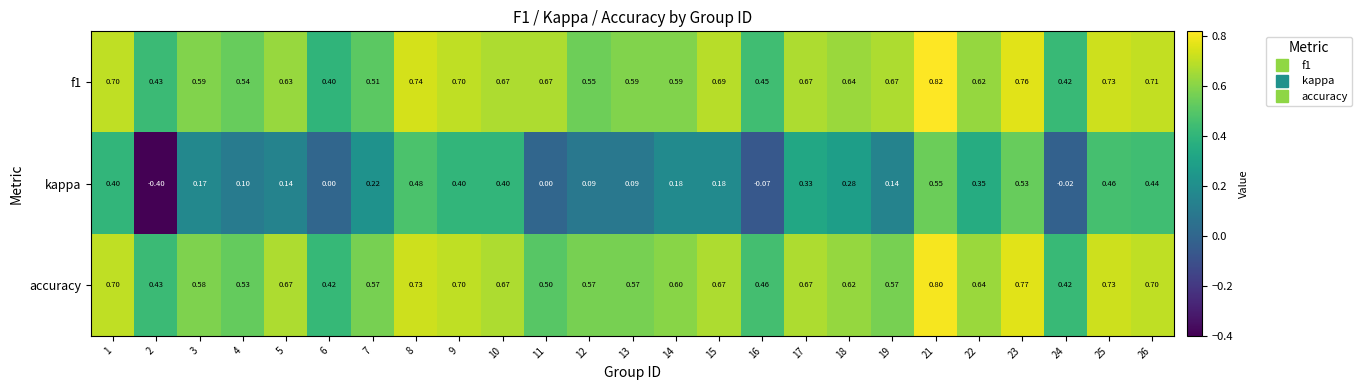

Which series has the widest spread of values?

kappa